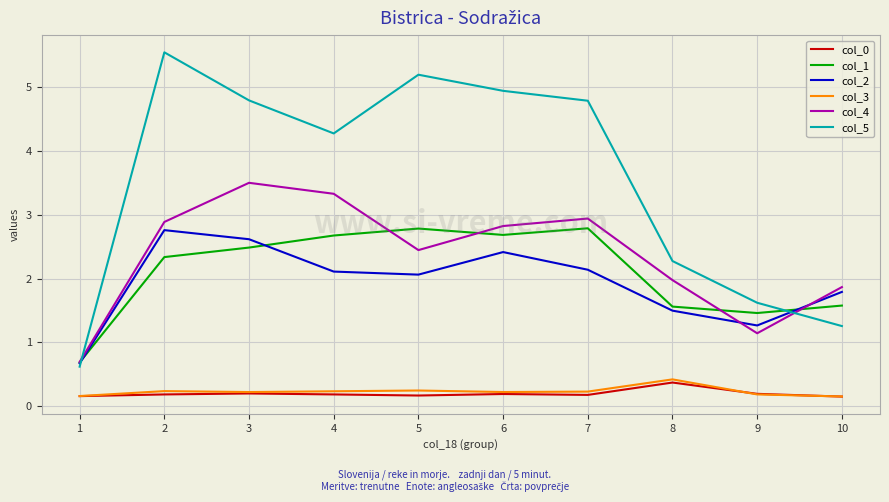

What is the minimum value for col_4?

0.7